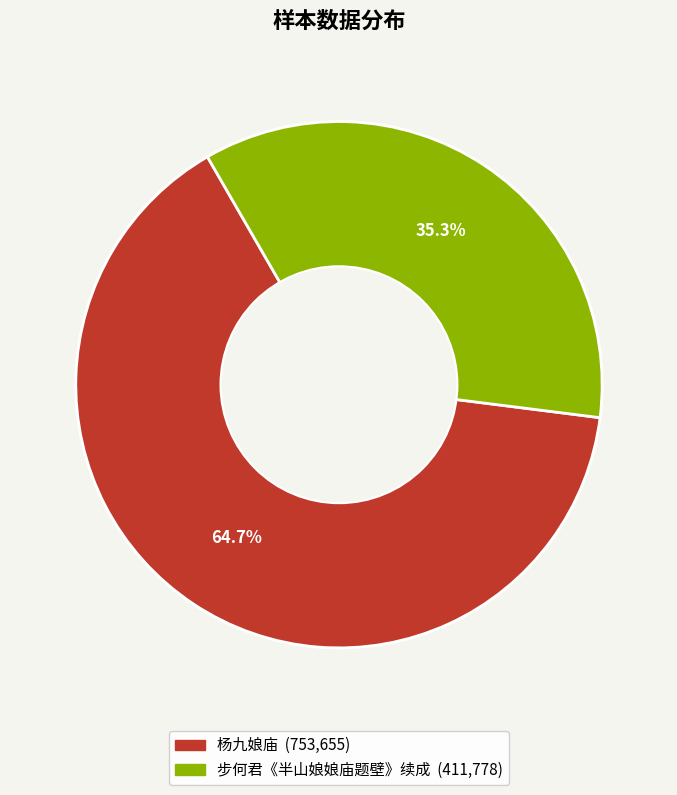

Combined, do 杨九娘庙 and 步何君《半山娘娘庙题壁》续成 account for over 50%?

Yes